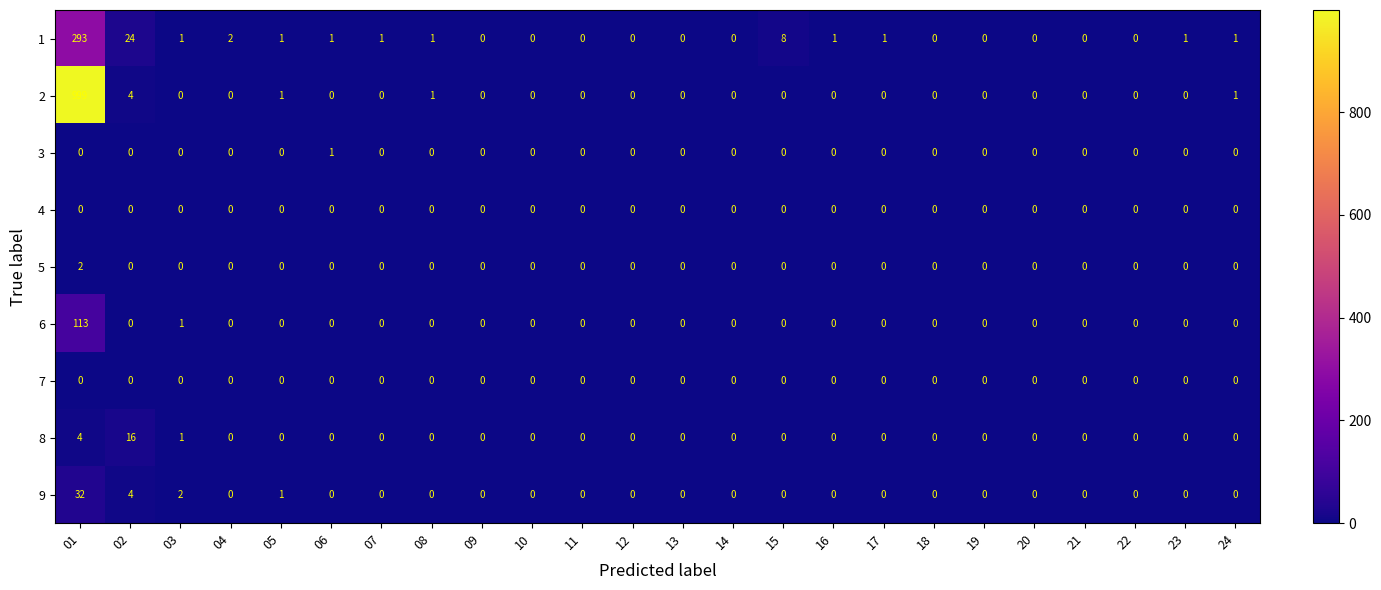

What is the difference between the maximum and minimum values in the 1 series?

293